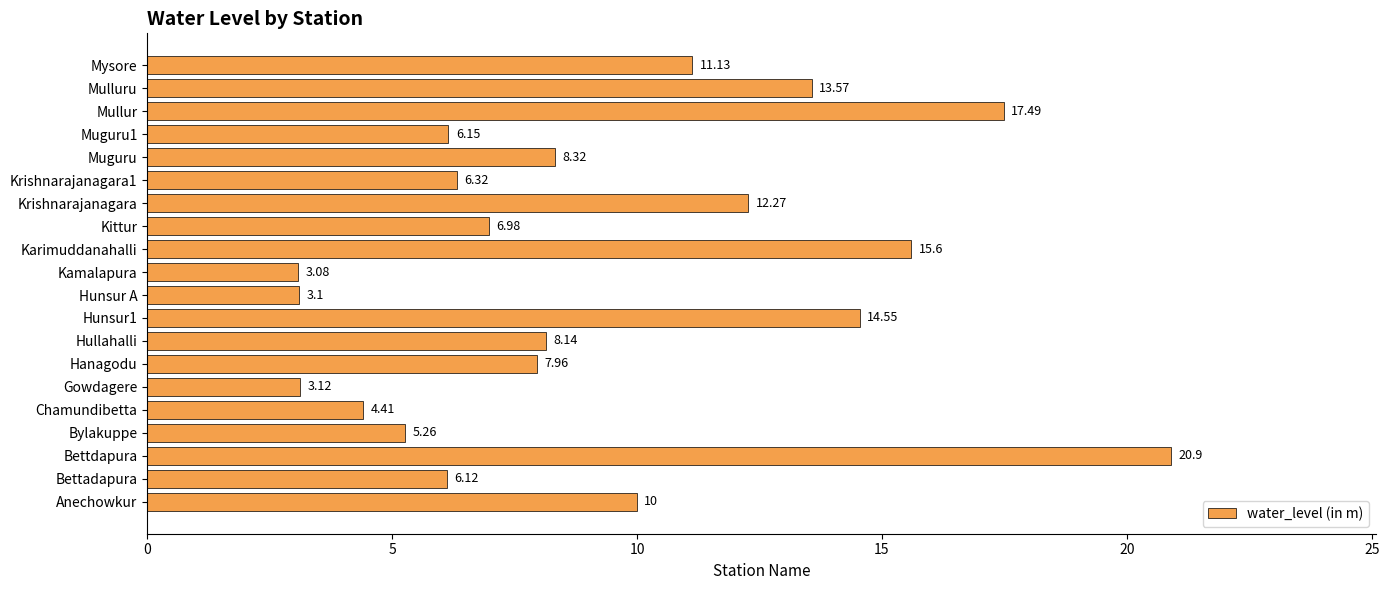

List the labels in order of value, smallest first.

Kamalapura, Hunsur A, Gowdagere, Chamundibetta, Bylakuppe, Bettadapura, Muguru1, Krishnarajanagara1, Kittur, Hanagodu, Hullahalli, Muguru, Anechowkur, Mysore, Krishnarajanagara, Mulluru, Hunsur1, Karimuddanahalli, Mullur, Bettdapura